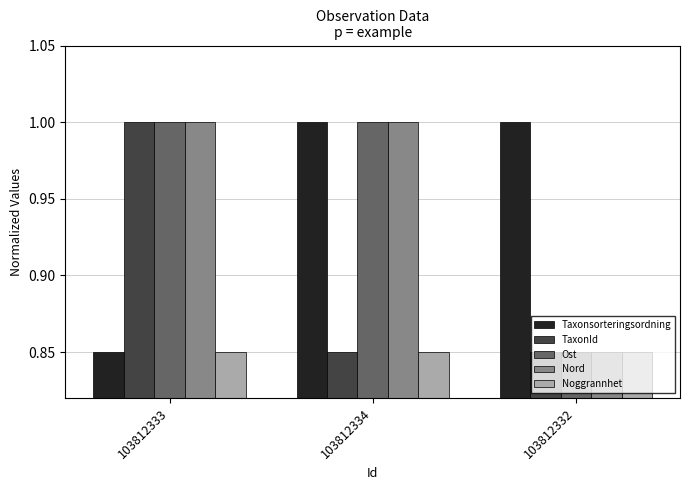

At how many categories does at least one series exceed 0?

3